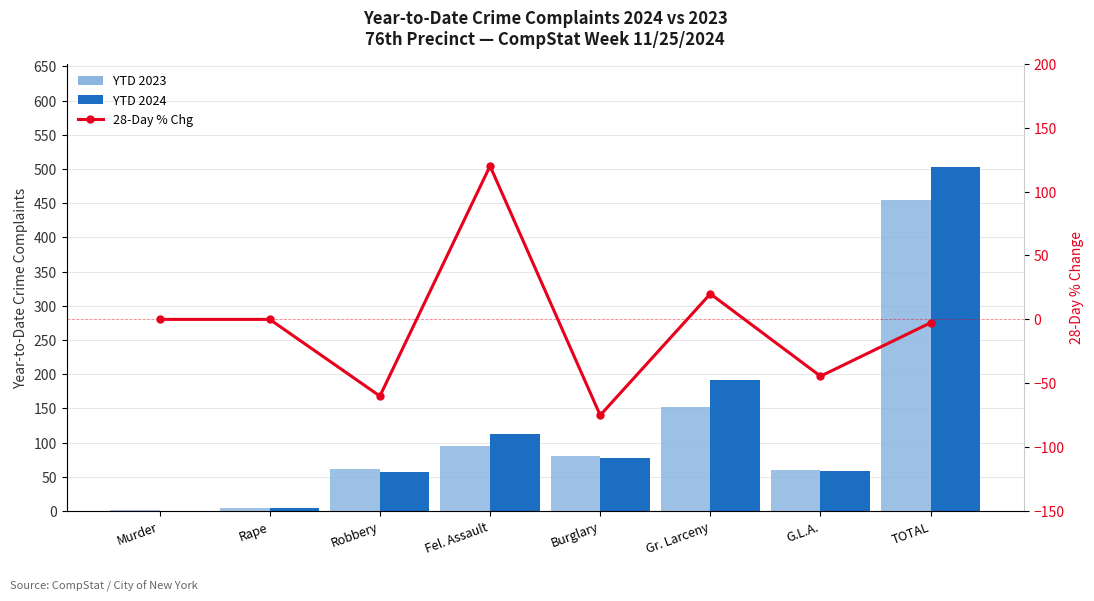

Between Murder and Fel. Assault, which series saw the biggest shift?

28-Day % Chg